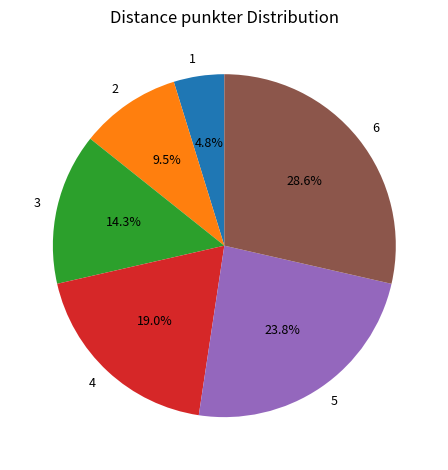

Count the number of slices in the pie.

6